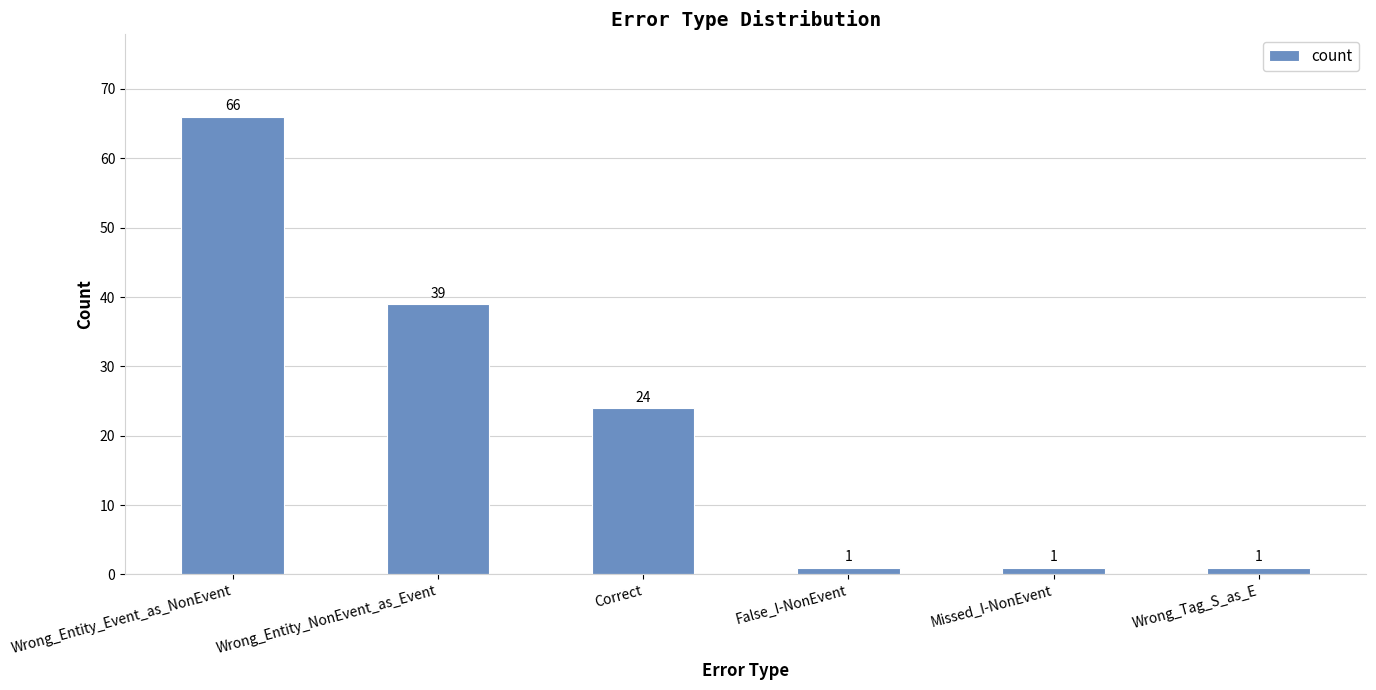

What is the smallest value displayed?

1